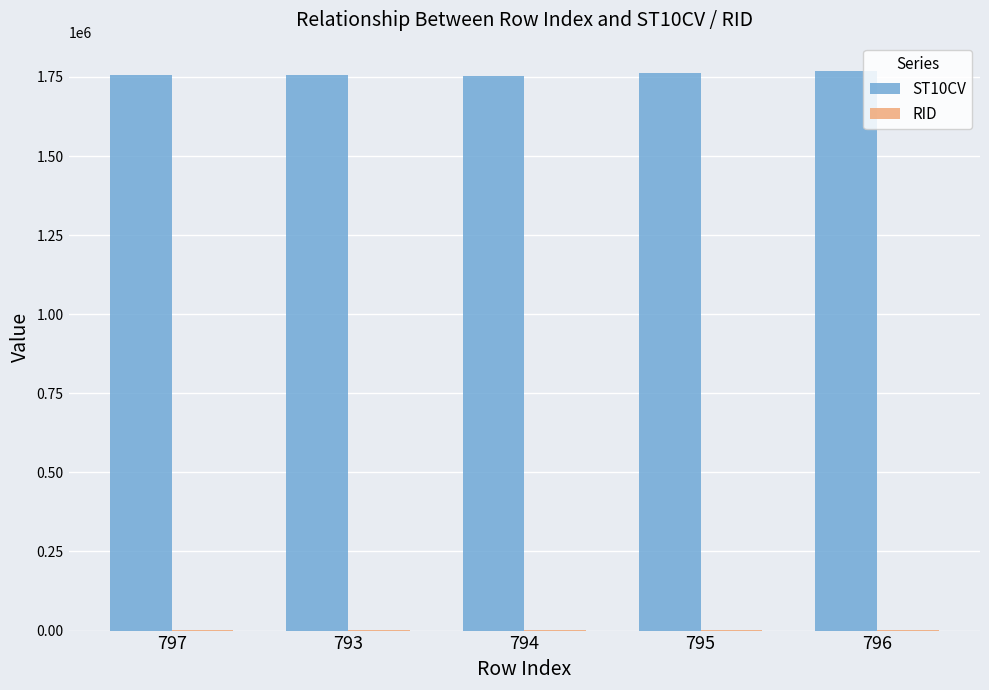

The value of ST10CV at 796 is 1193084. True or false?

False